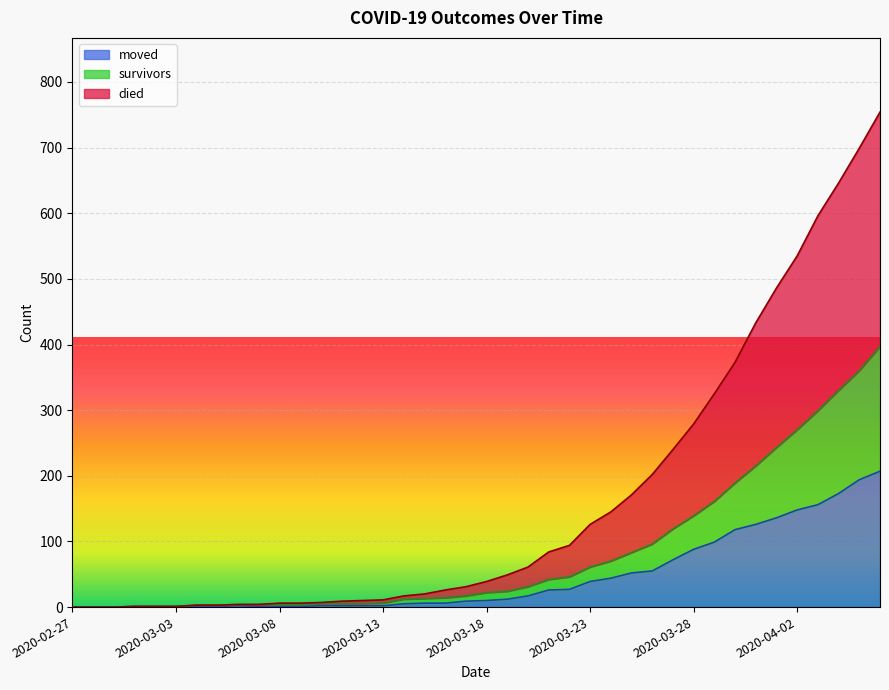

What is the value of the died point at the 28th from the left?

171